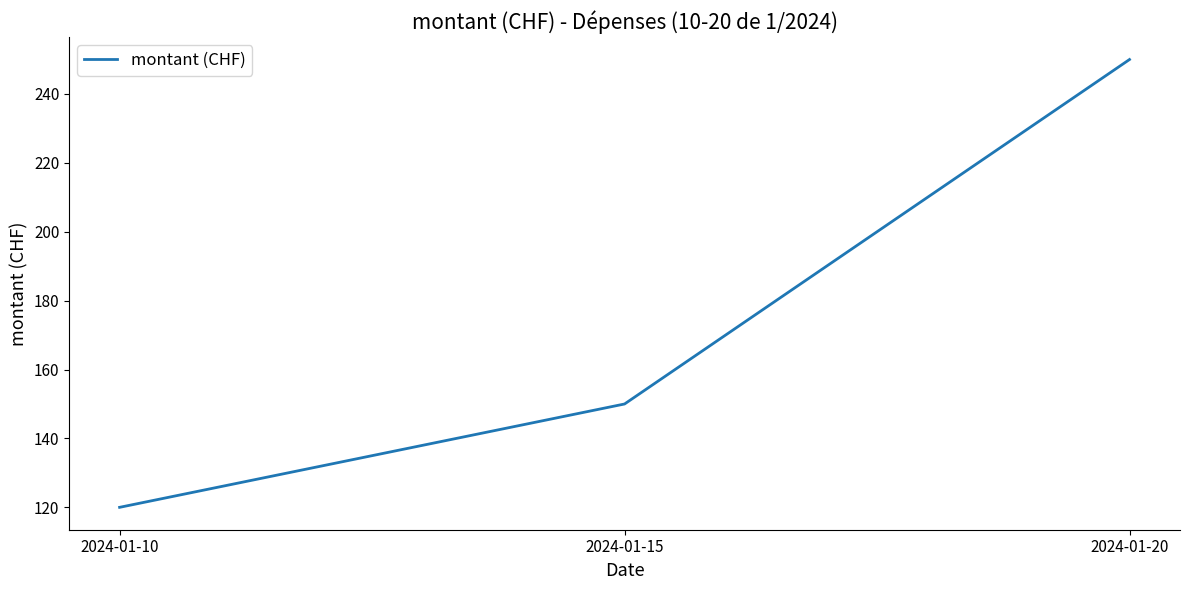

What is the change in value from 2024-01-10 to 2024-01-20?

+130